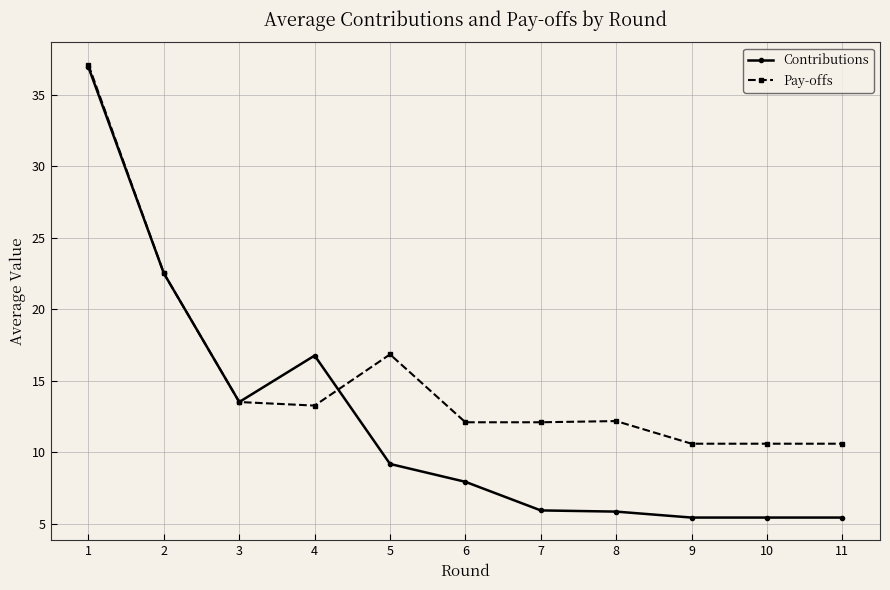

Where is Contributions nearest to the value 21?

2